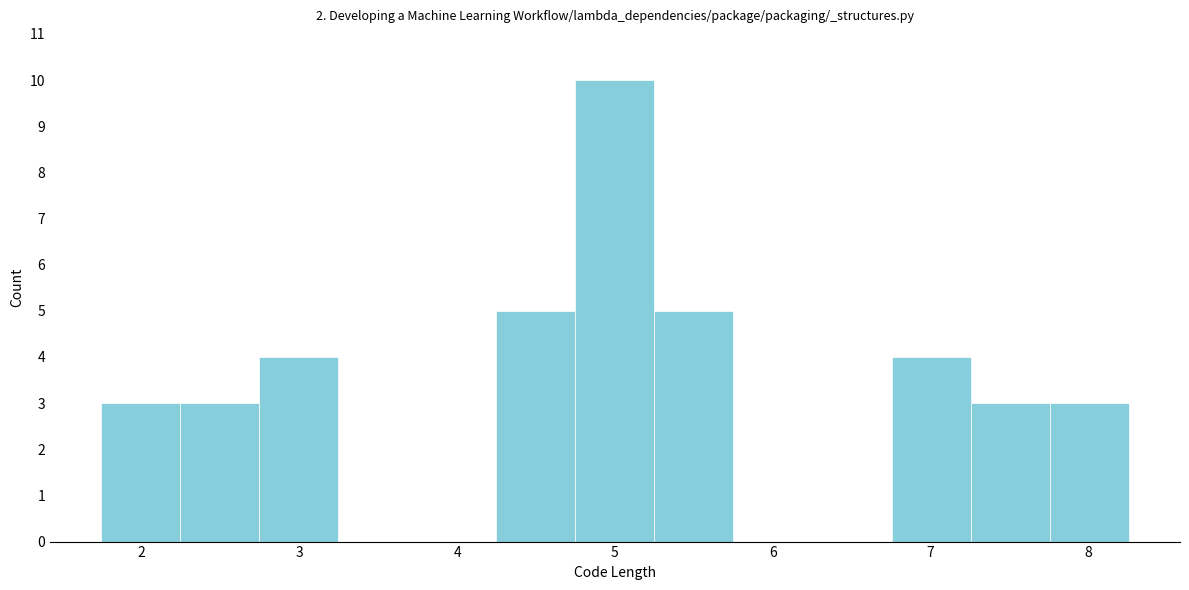

What is the height of the bar covering 4.2 to 4.7 on the x-axis? Neither the bar edges nor the heights are printed on the chart, so give them approximately, as read against the axes.

5